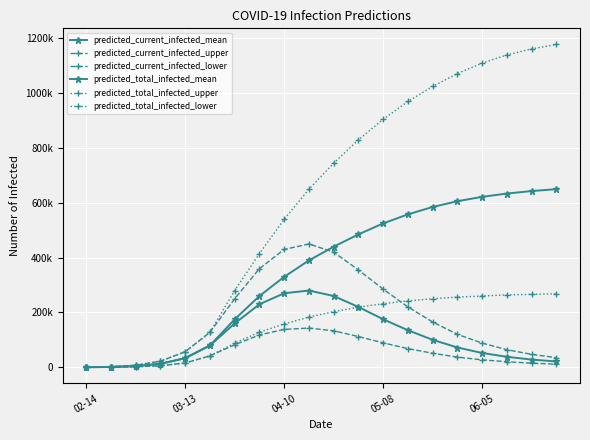

True or false: predicted_total_infected_mean and predicted_current_infected_mean cross at least once.

False